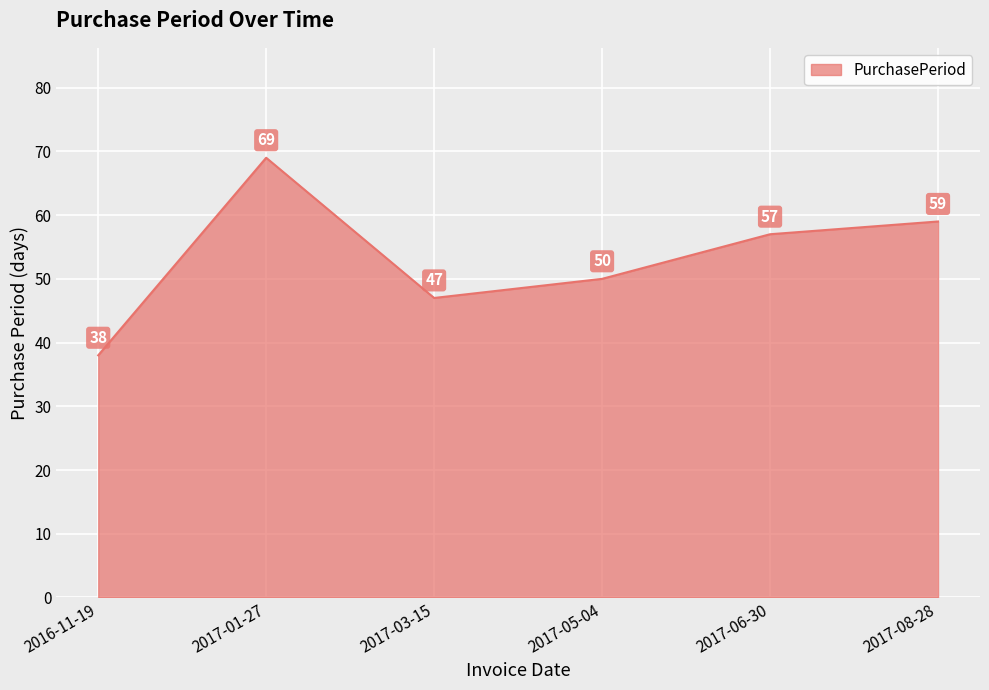

What position from the right is 2017-06-30?

2